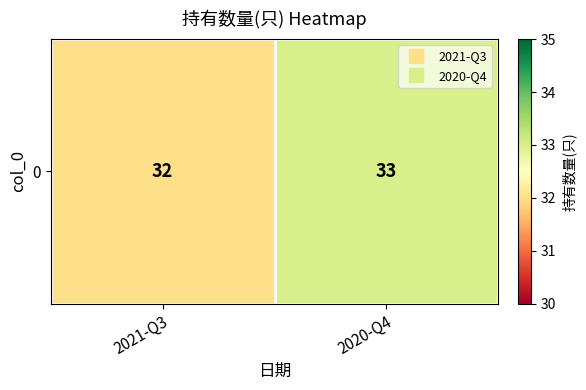

Rank the categories by value from highest to lowest.

2020-Q4, 2021-Q3